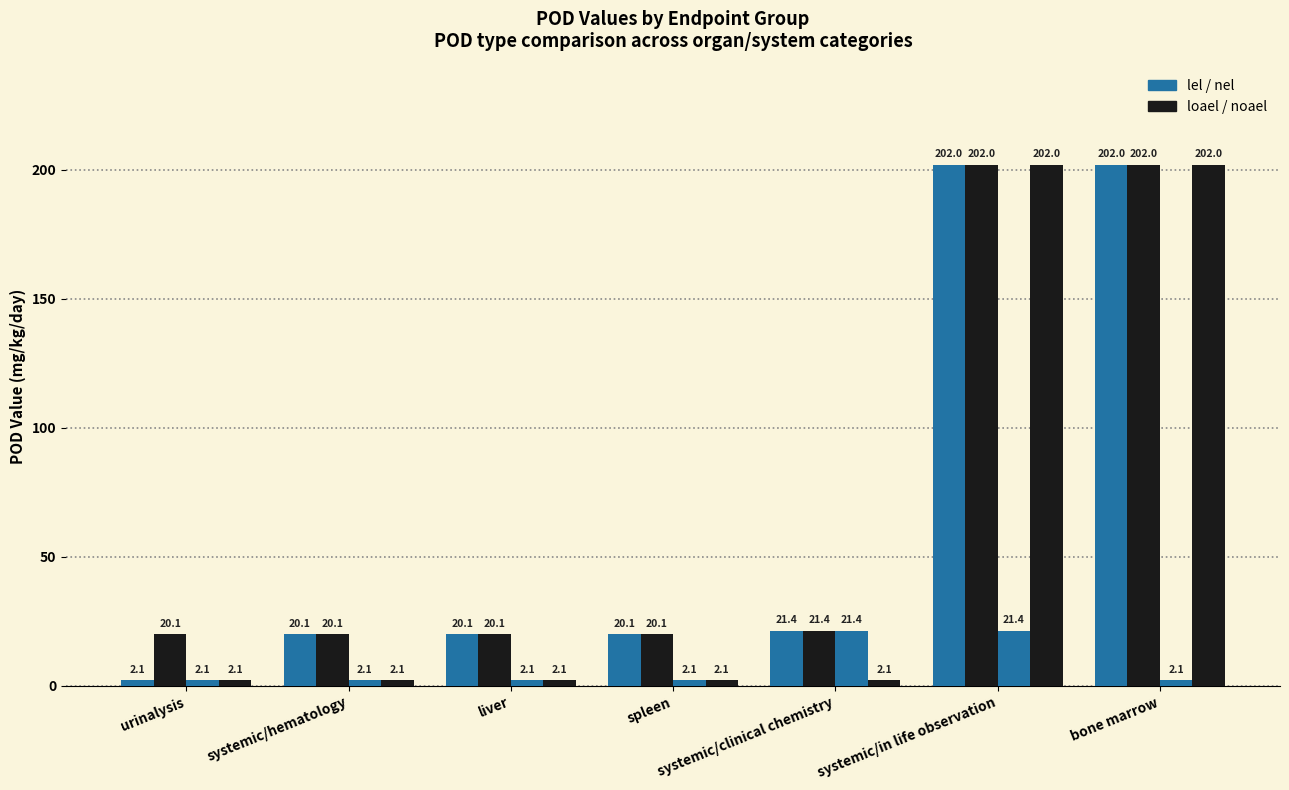

The noael series shows 2.1 at urinalysis. True or false?

True